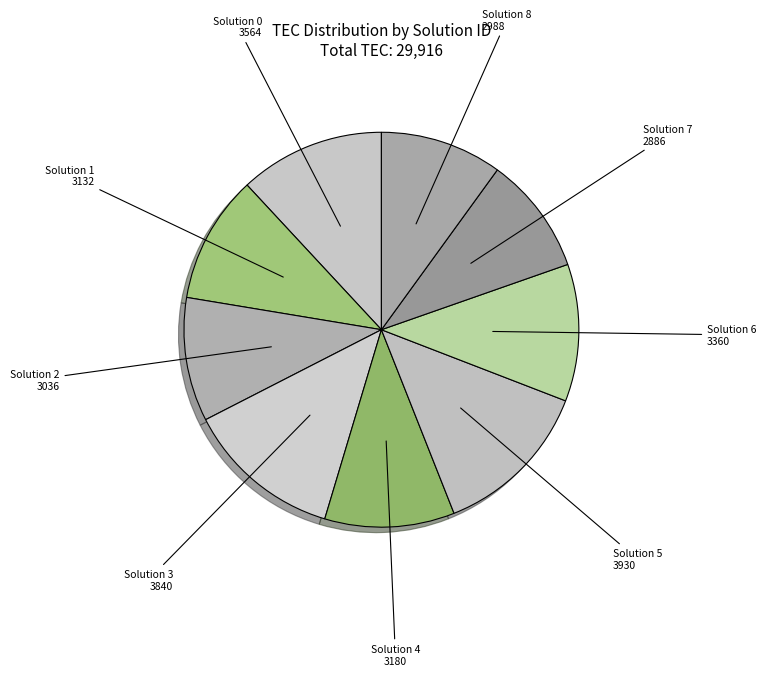

How many slices are in this pie chart?

9